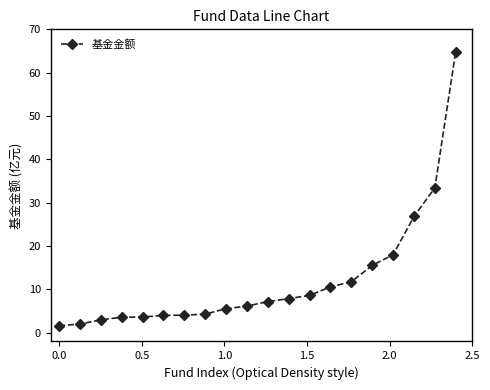

What is the average value?

12.1